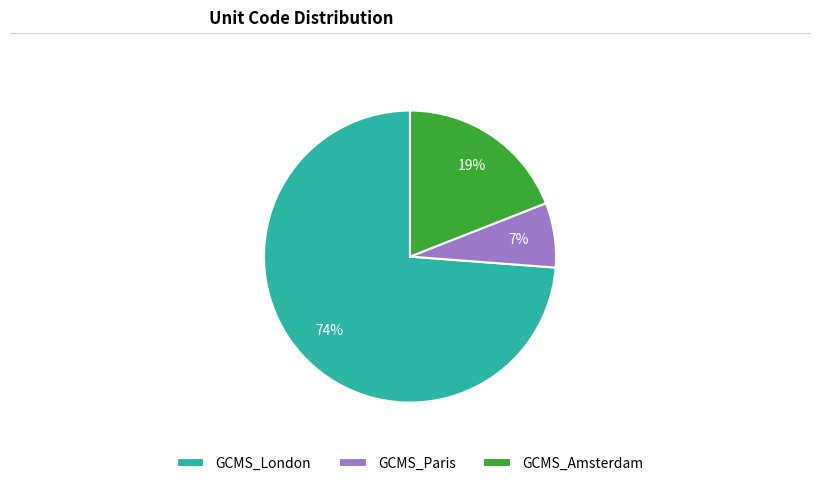

Which category accounts for the majority?

GCMS_London